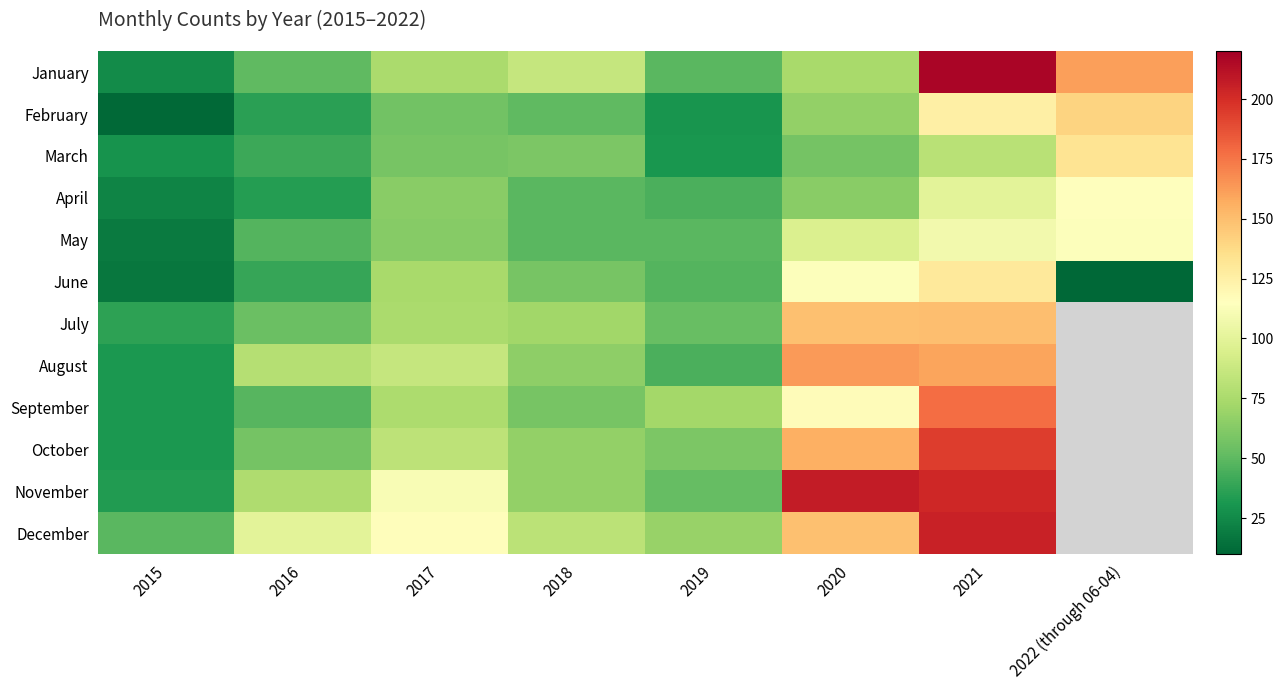

At which category is the sum across all series the highest?

2021